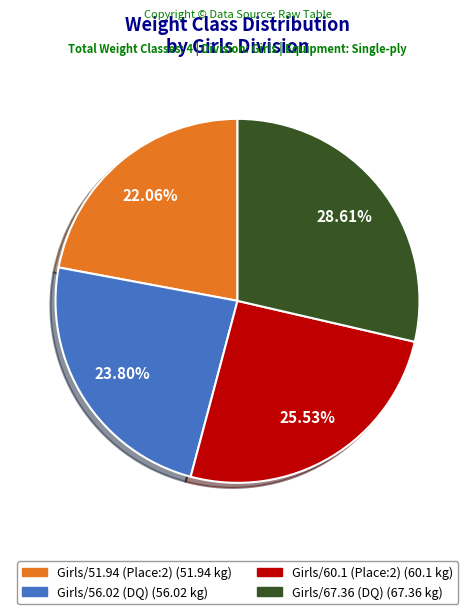

Approximately how many times larger is the value at Girls/67.36 (DQ) compared to Girls/60.1 (Place:2)?

1.1